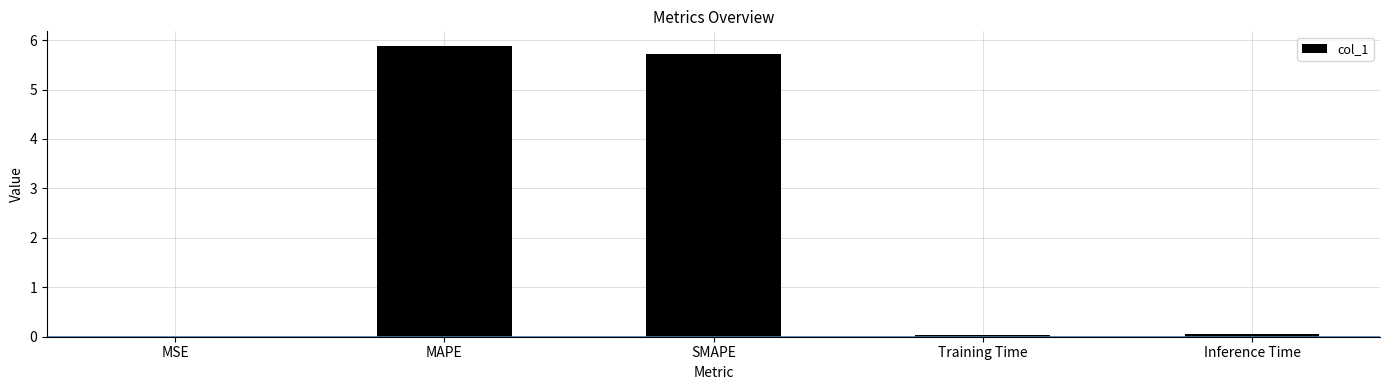

What is the maximum value shown in the chart?

5.9